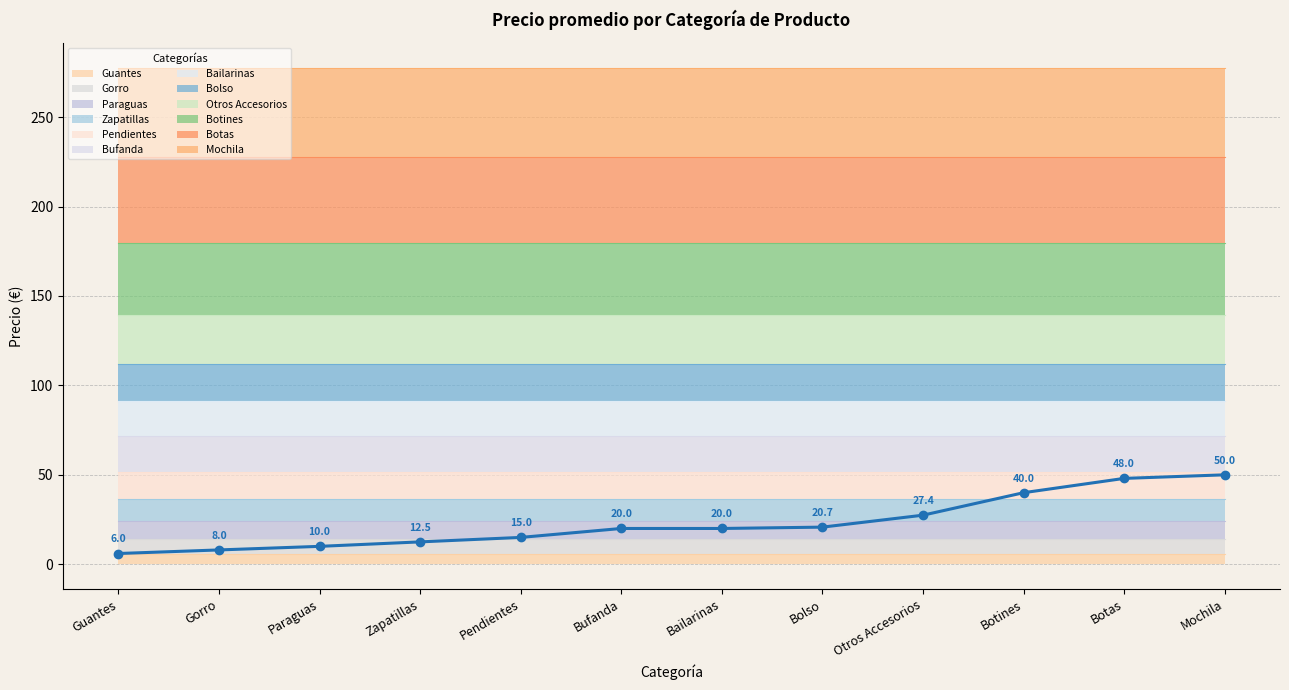

What is the average value?

23.1